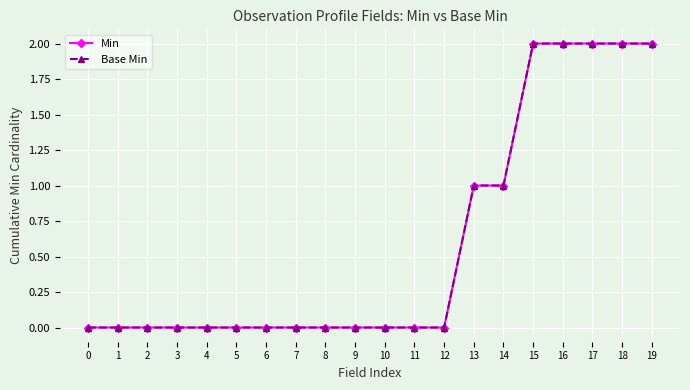

Where is Base Min nearest to the value 1?

13